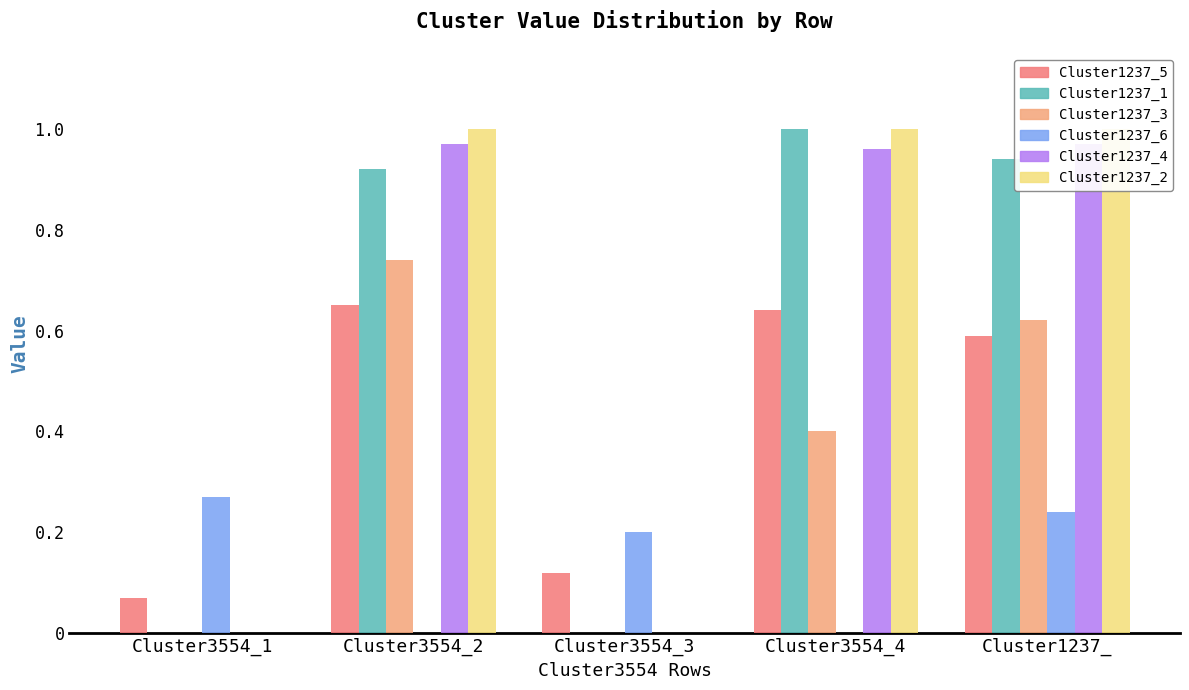

Rank the categories by Cluster1237_4 value from lowest to highest.

Cluster3554_1, Cluster3554_3, Cluster3554_4, Cluster3554_2, Cluster1237_